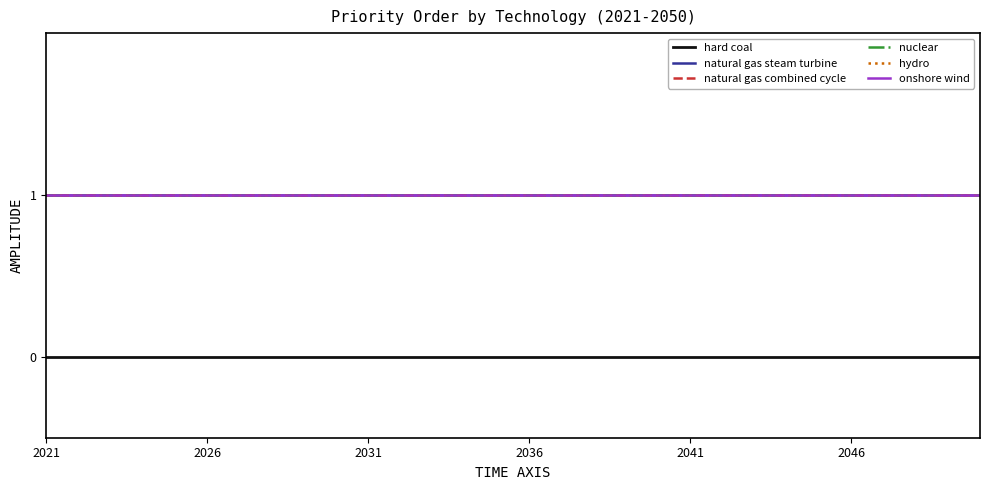

What is the minimum value for onshore wind?

1